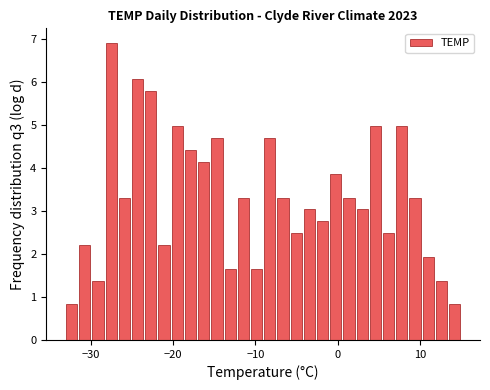

Read against the x-axis, roughly where is the centre of the tallest bar?

-27